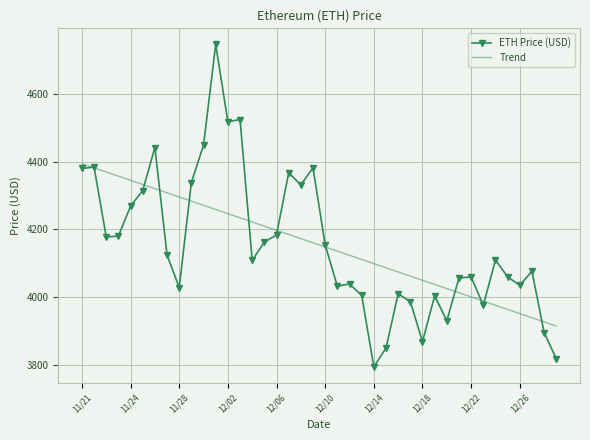

Rank the series by their maximum value, from lowest to highest.

Trend, ETH Price (USD)